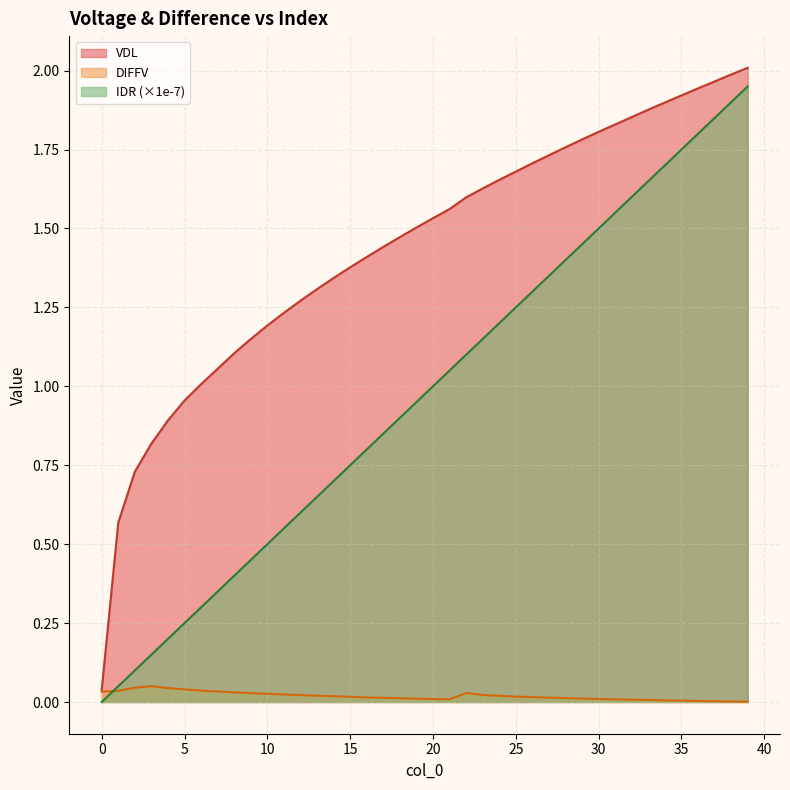

How many interior local peaks does the DIFFV series have?

2